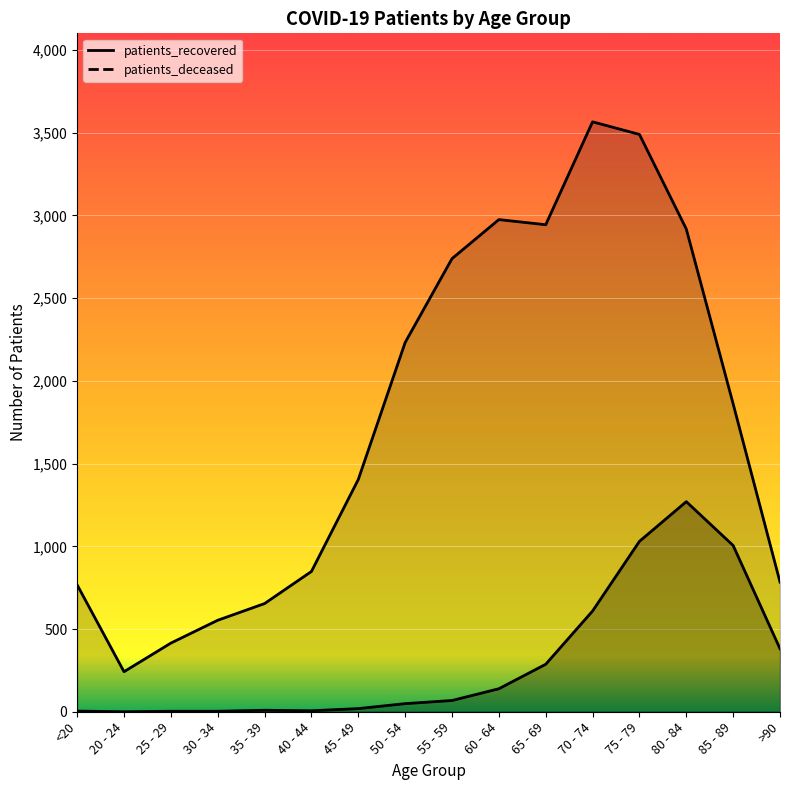

Where is patients_recovered nearest to the value 1904?

85 - 89